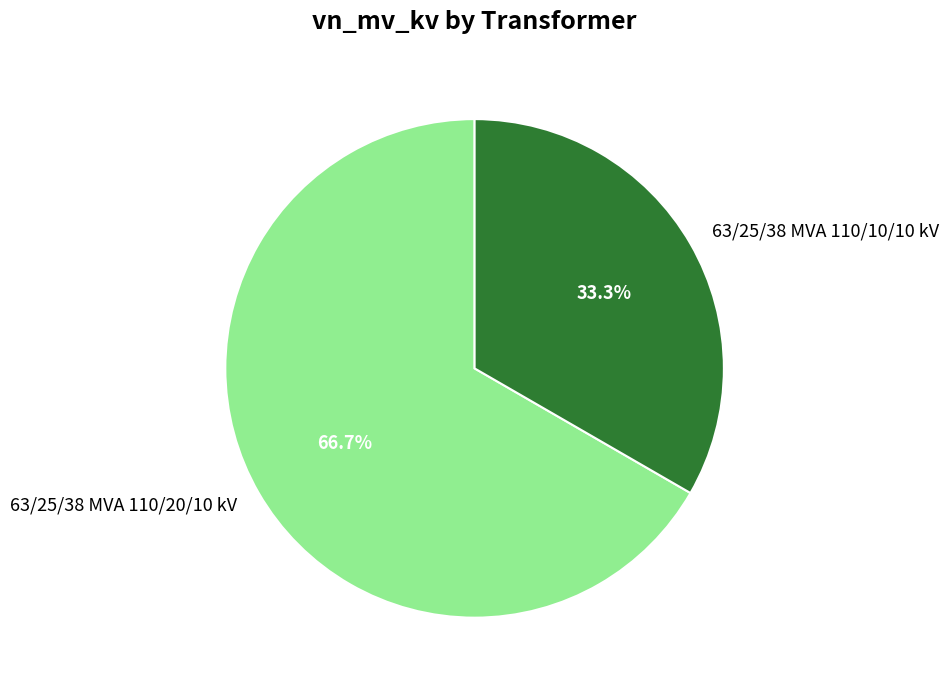

To the nearest percent, what is the combined percentage of 63/25/38 MVA 110/10/10 kV and 63/25/38 MVA 110/20/10 kV?

100%